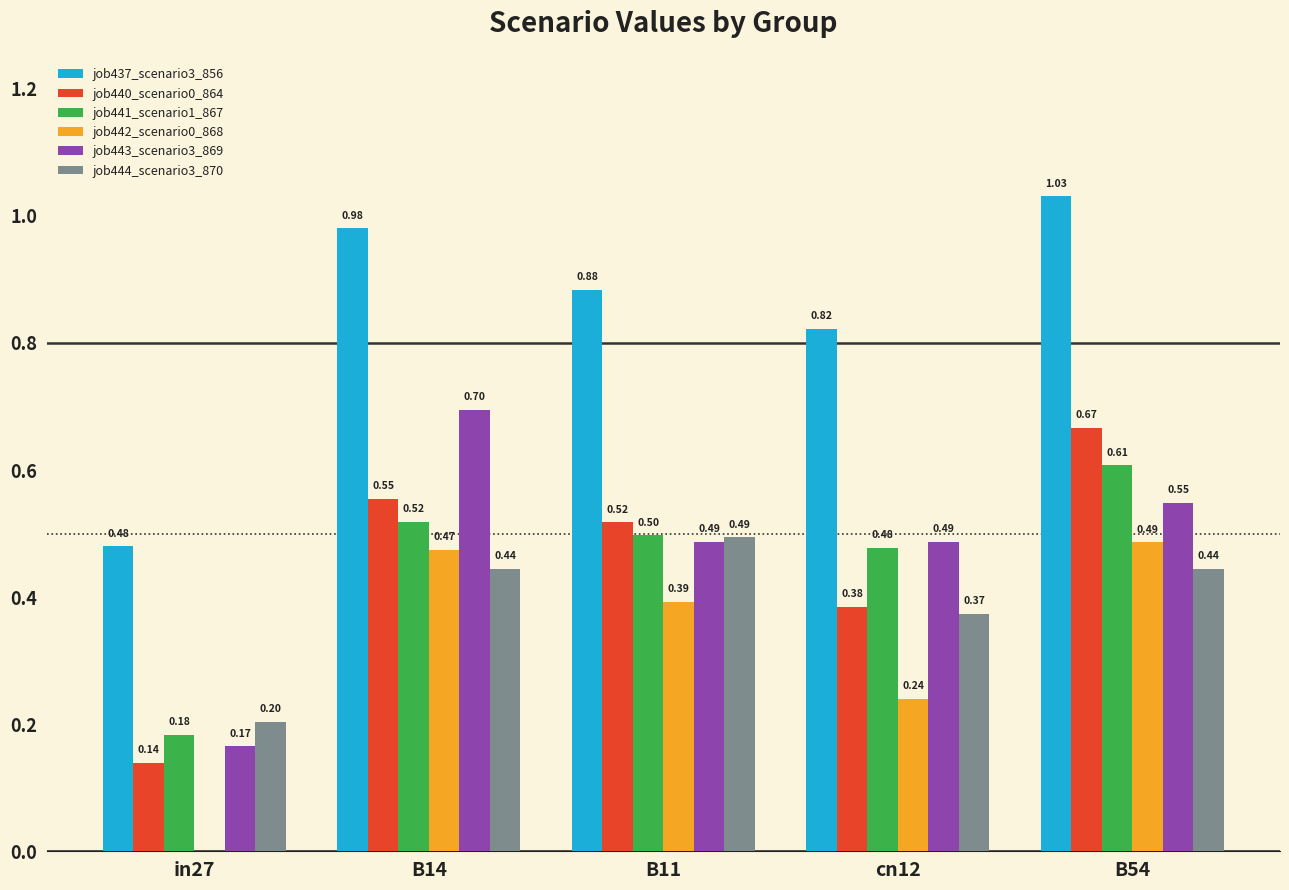

At which category is the sum across all series the highest?

B54